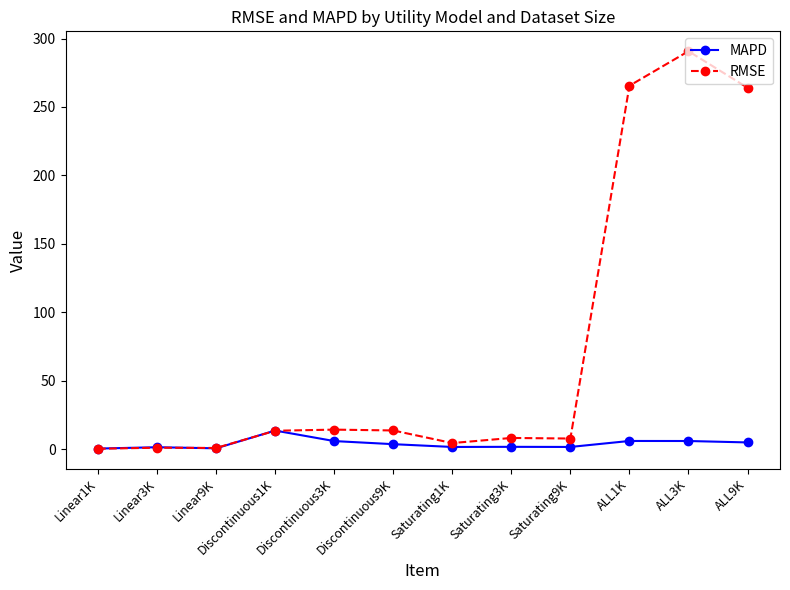

What are all the series names shown in the legend?

MAPD, RMSE